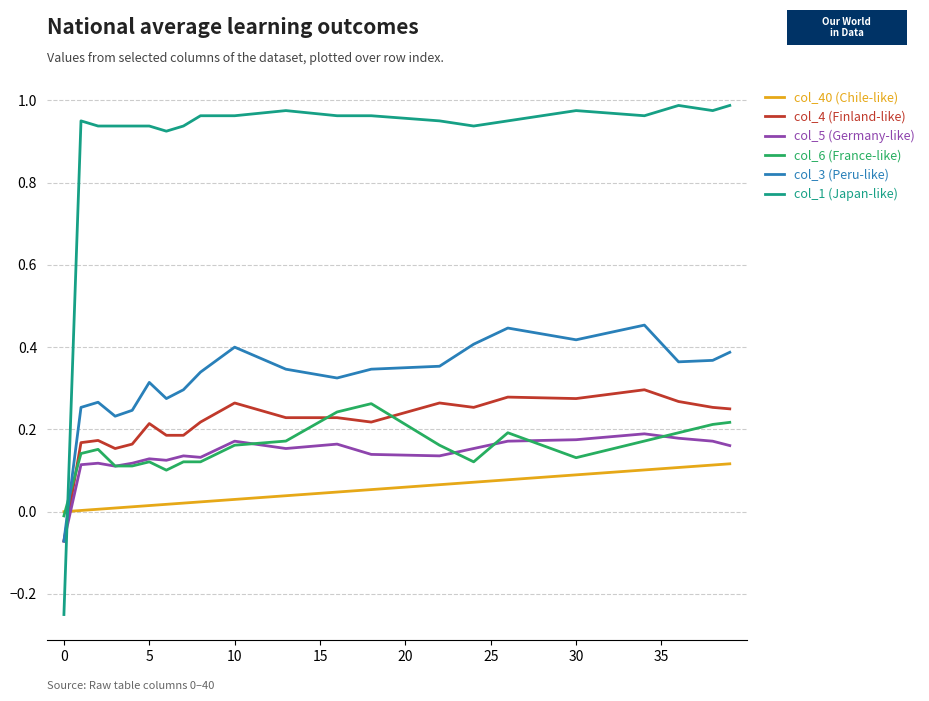

Which series ends up on top after the final intersection of col_1 (Japan-like) and col_6 (France-like)?

col_1 (Japan-like)